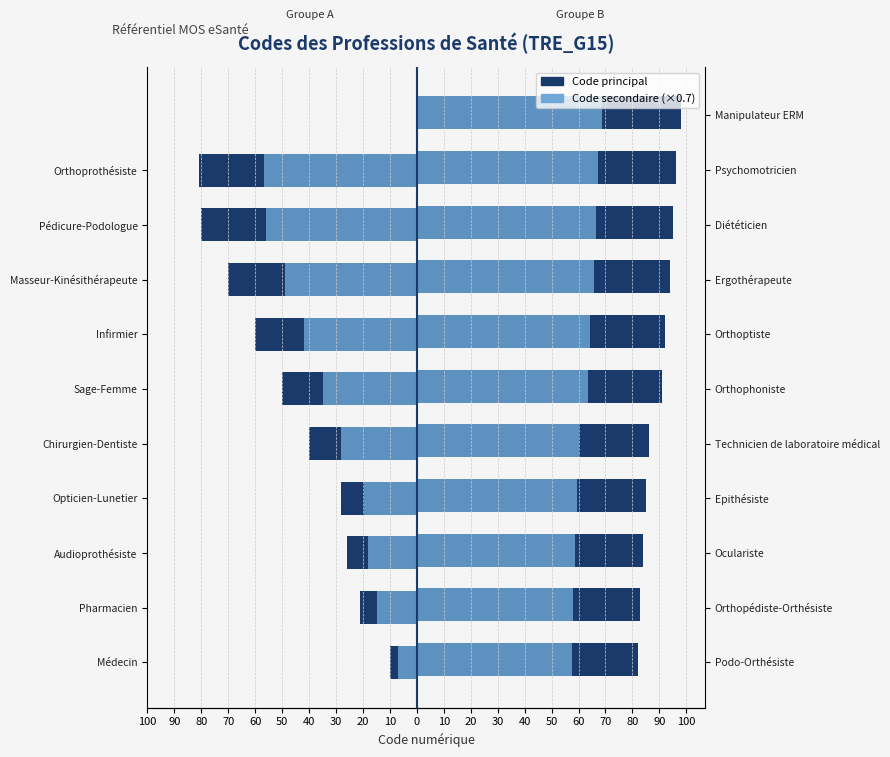

The value of Groupe B (référence) at Masseur-Kinésithérapeute is -21.0. True or false?

False